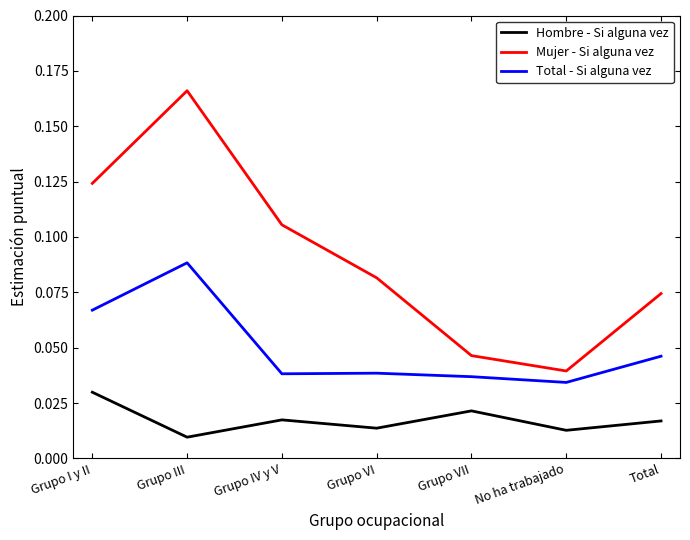

Where is the first local minimum for Mujer - Si alguna vez?

No ha trabajado